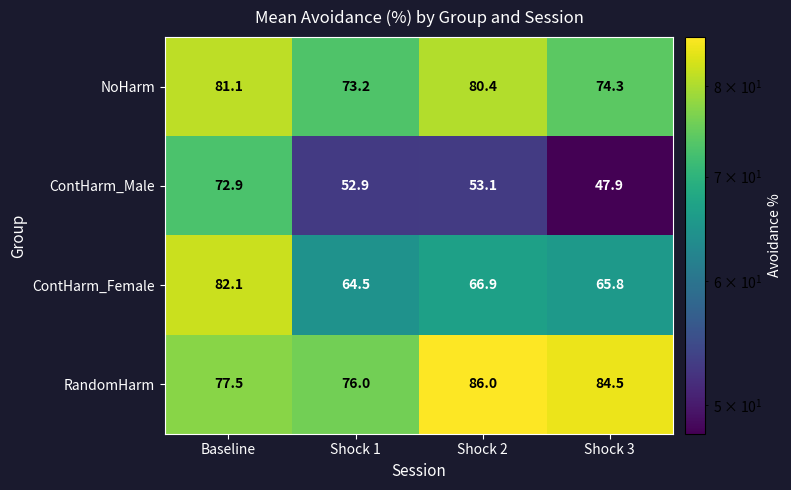

Which series has the largest total across all categories?

RandomHarm